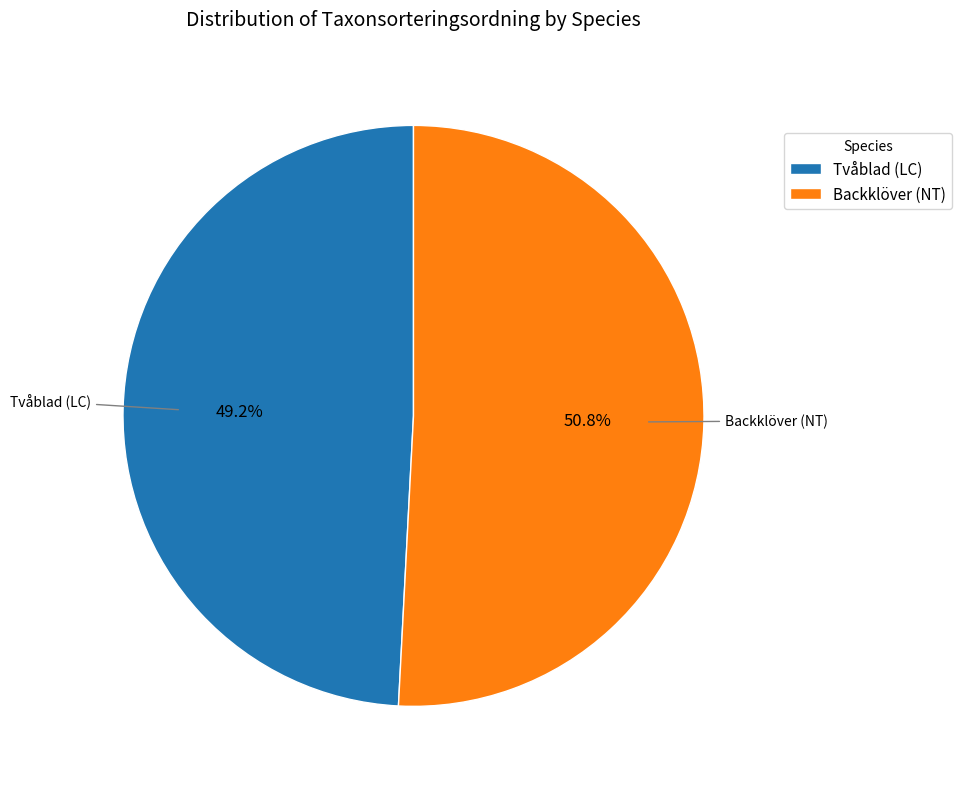

What portion of the pie excludes Backklöver (NT)?

49.2%